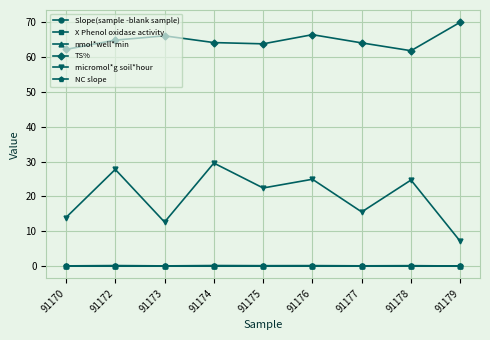

How many data points does each series have?

9